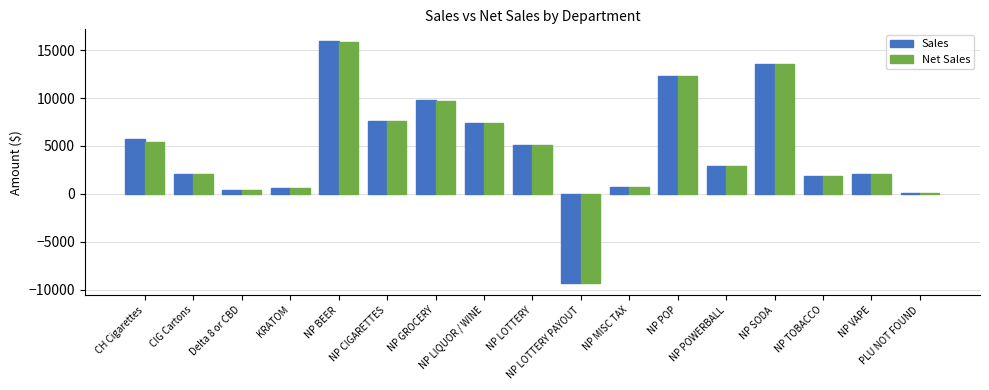

What is the total value across all series at NP LOTTERY PAYOUT?

-18644.0